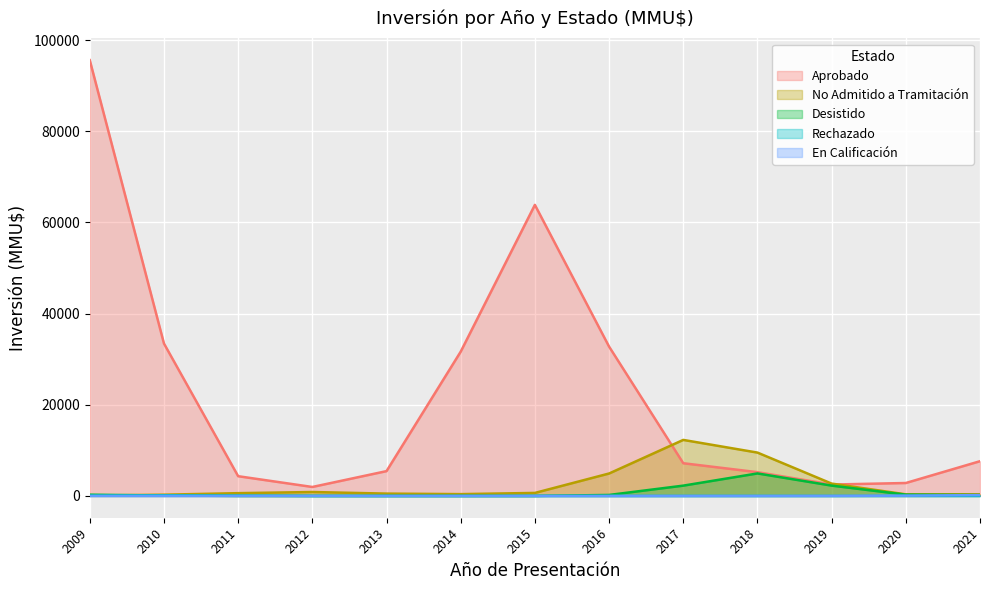

Which series has the largest total across all categories?

Aprobado